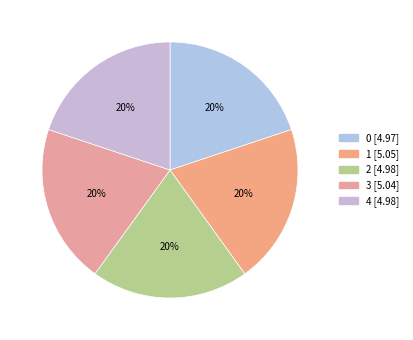

How many slices are in this pie chart?

5